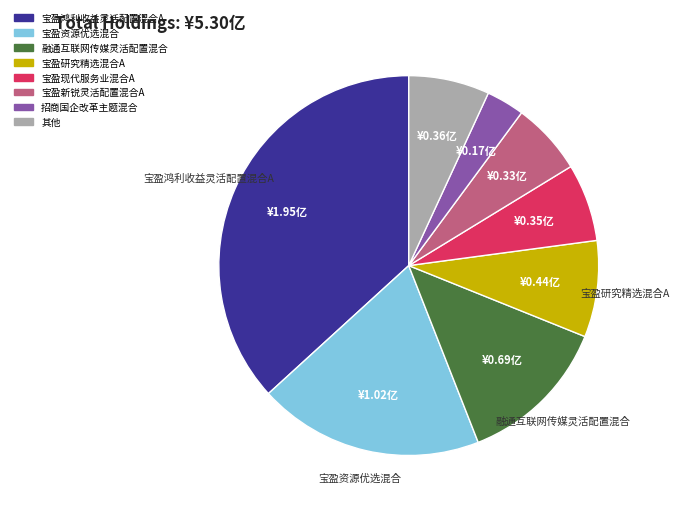

Does any single category account for the majority?

No